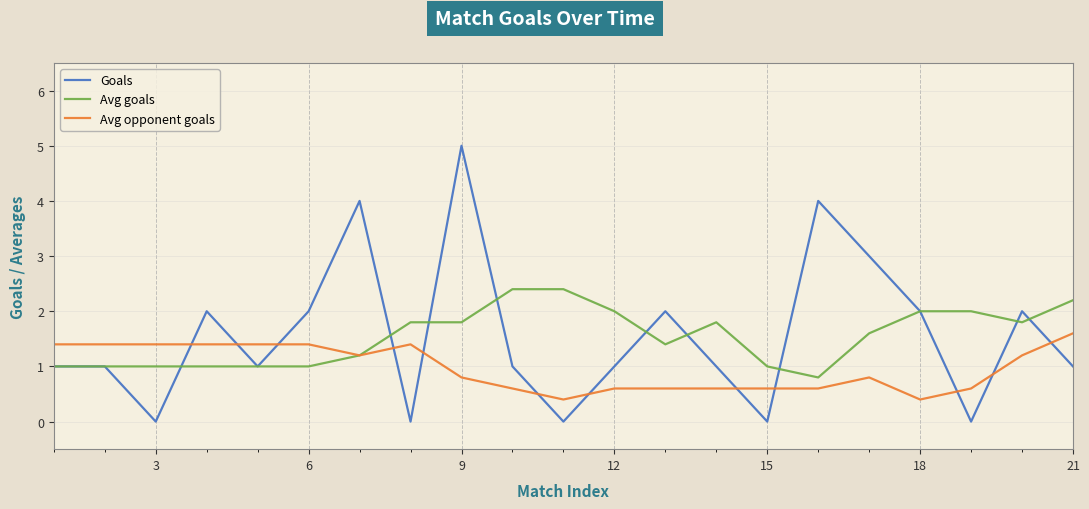

True or false: Avg opponent goals and Goals cross at least once.

True